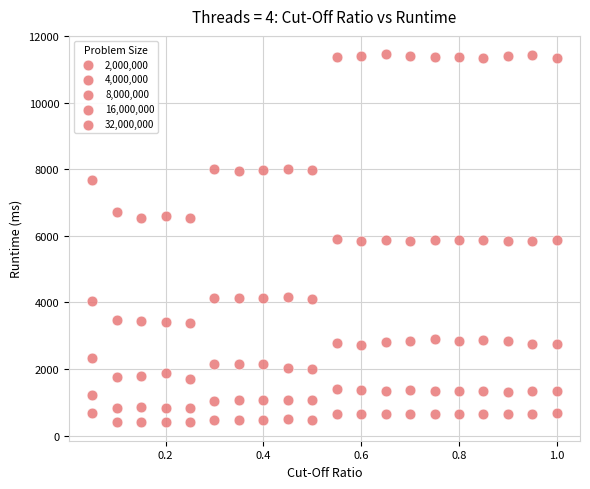

Count the number of points in this scatter plot.

100